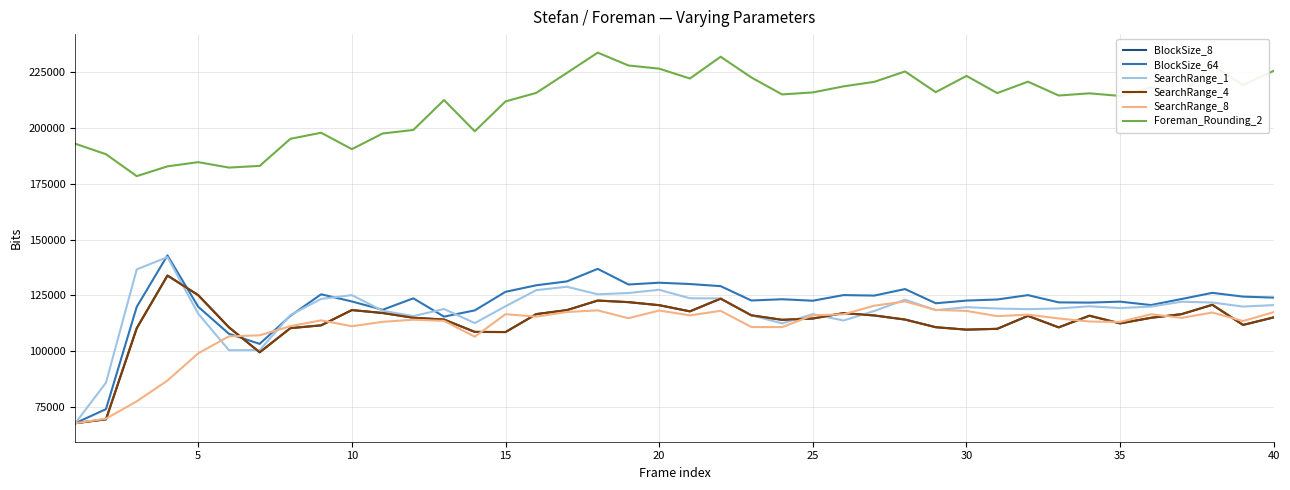

Does the chart have visible grid lines?

Yes